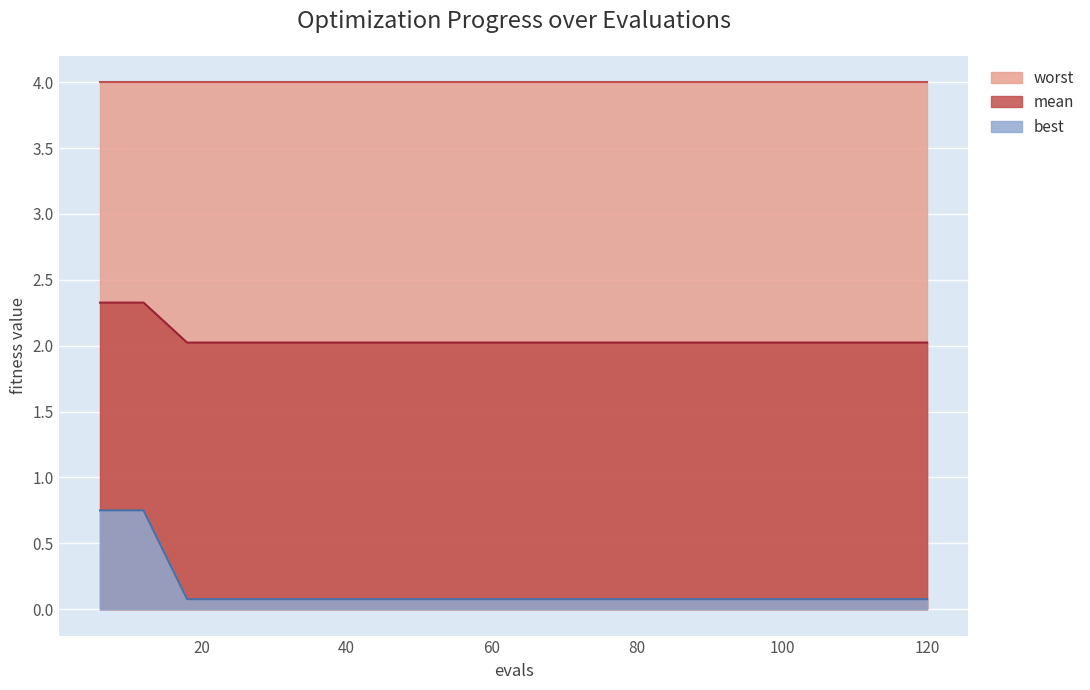

True or false: mean and best intersect in this chart.

False